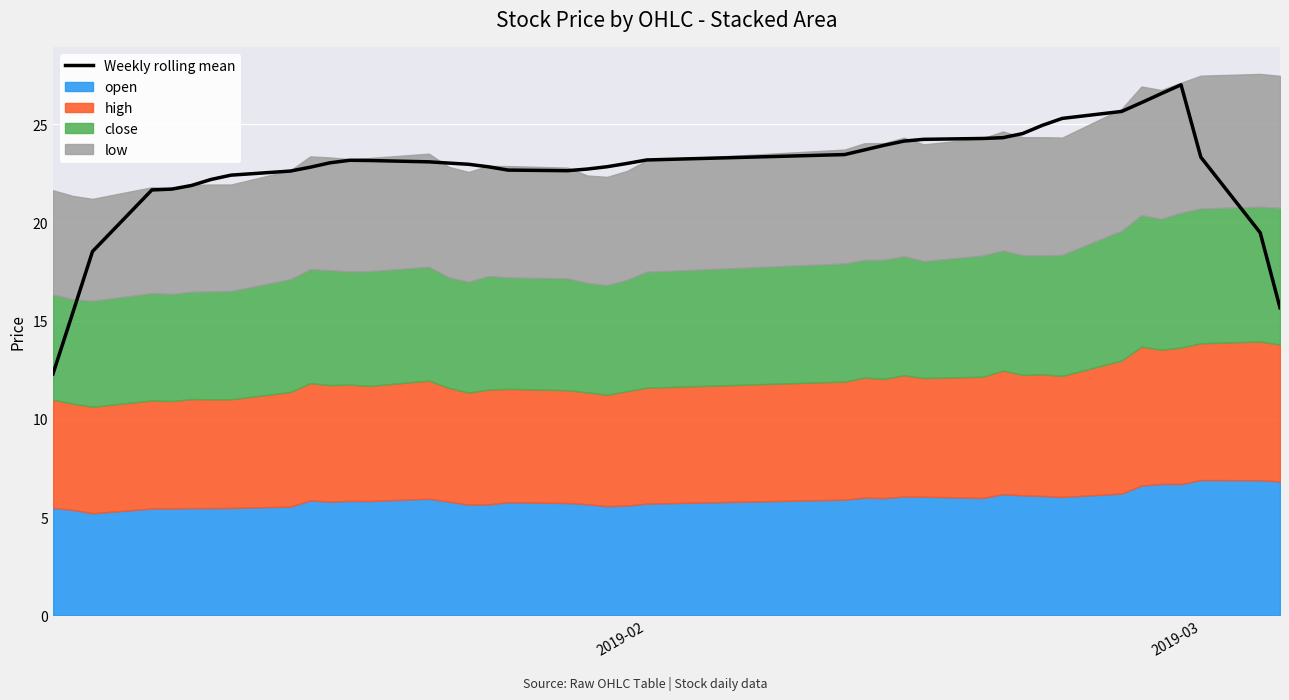

Is it true that Weekly rolling mean equals 14.9 at 2019-02?

False